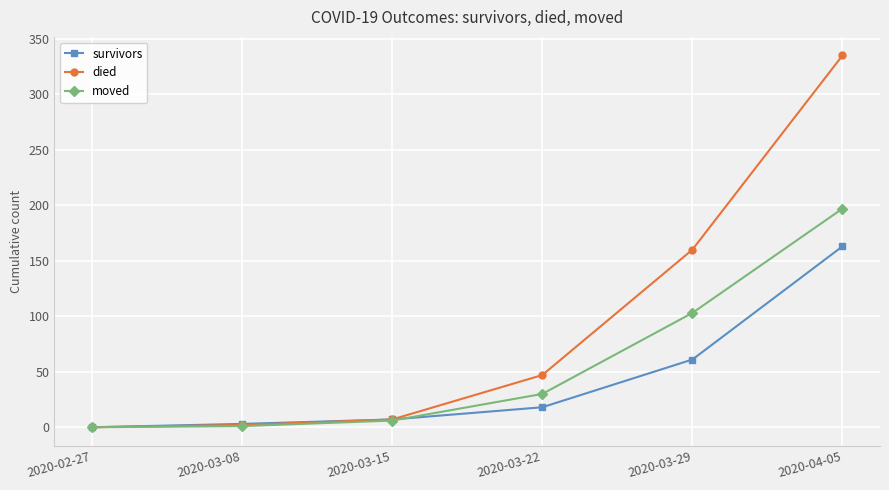

What is the total value across all series at 2020-03-22?

95